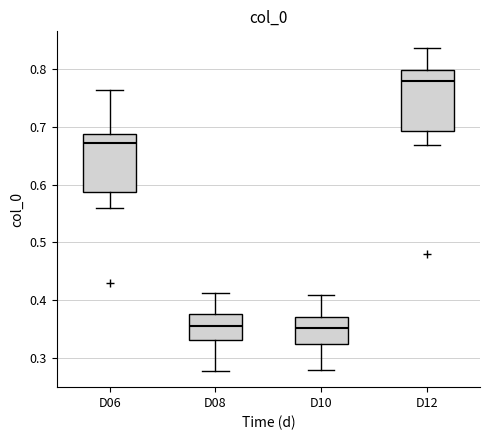

Where is the lower edge of the box for D06 on the y-axis? The values are not printed on the chart, so give them approximately, as read against the axis.

0.59